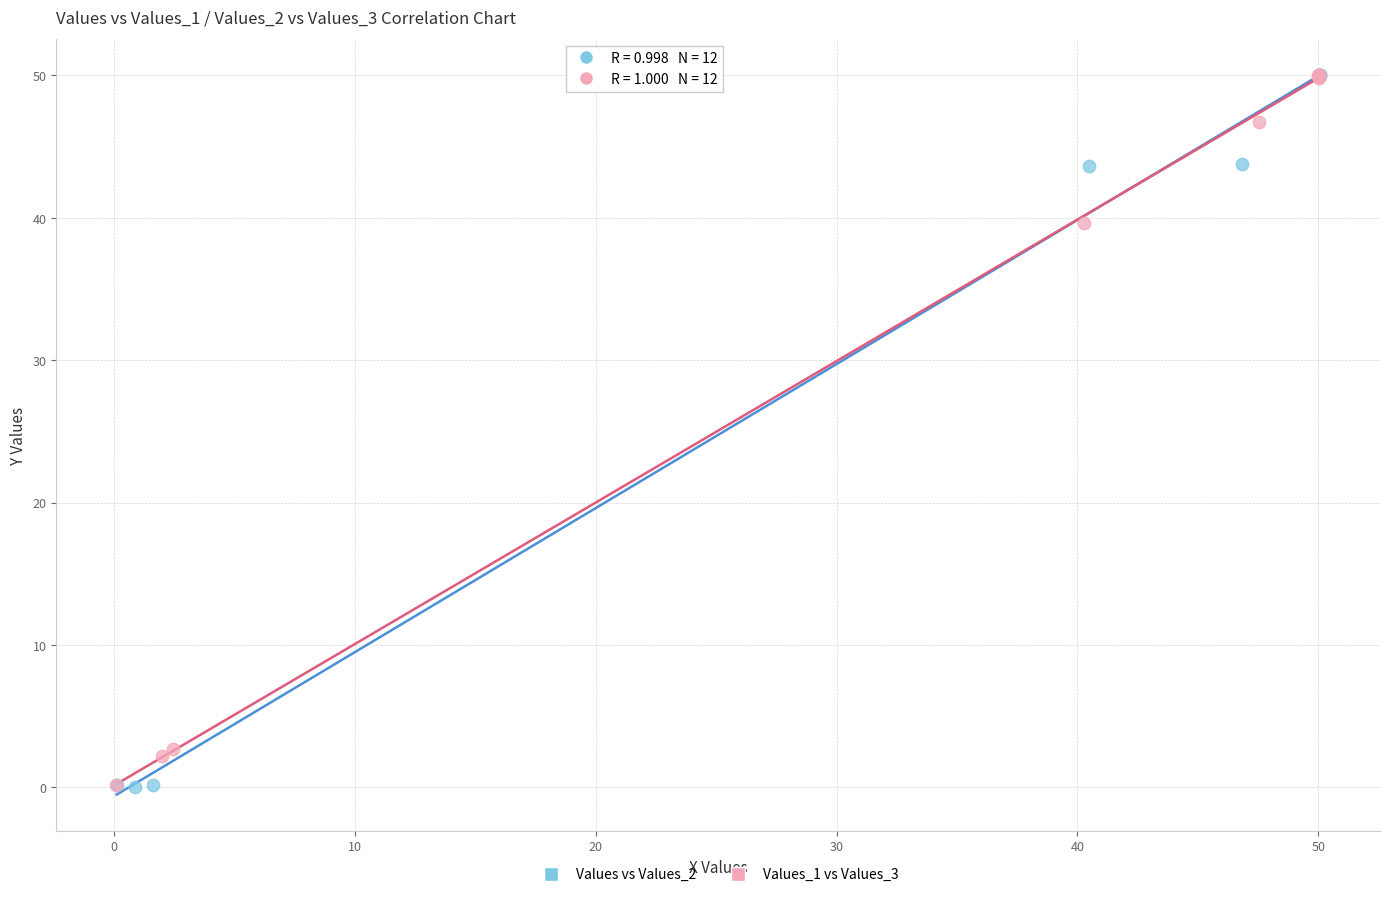

Which series has the widest spread of Y values?

Values vs Values_2